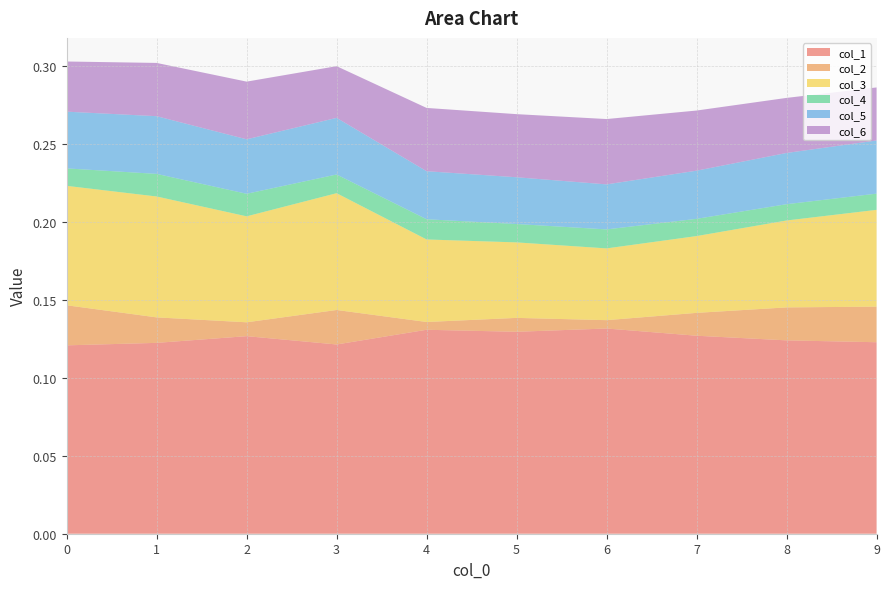

Reading right to left, extract all data points from this chart.

col_1: 0.1	0.1	0.1	0.1	0.1	0.1	0.1	0.1	0.1	0.1
col_2: 0.0	0.0	0.0	0.0	0.0	0.0	0.0	0.0	0.0	0.0
col_3: 0.1	0.1	0.0	0.0	0.0	0.1	0.1	0.1	0.1	0.1
col_4: 0.0	0.0	0.0	0.0	0.0	0.0	0.0	0.0	0.0	0.0
col_5: 0.0	0.0	0.0	0.0	0.0	0.0	0.0	0.0	0.0	0.0
col_6: 0.0	0.0	0.0	0.0	0.0	0.0	0.0	0.0	0.0	0.0